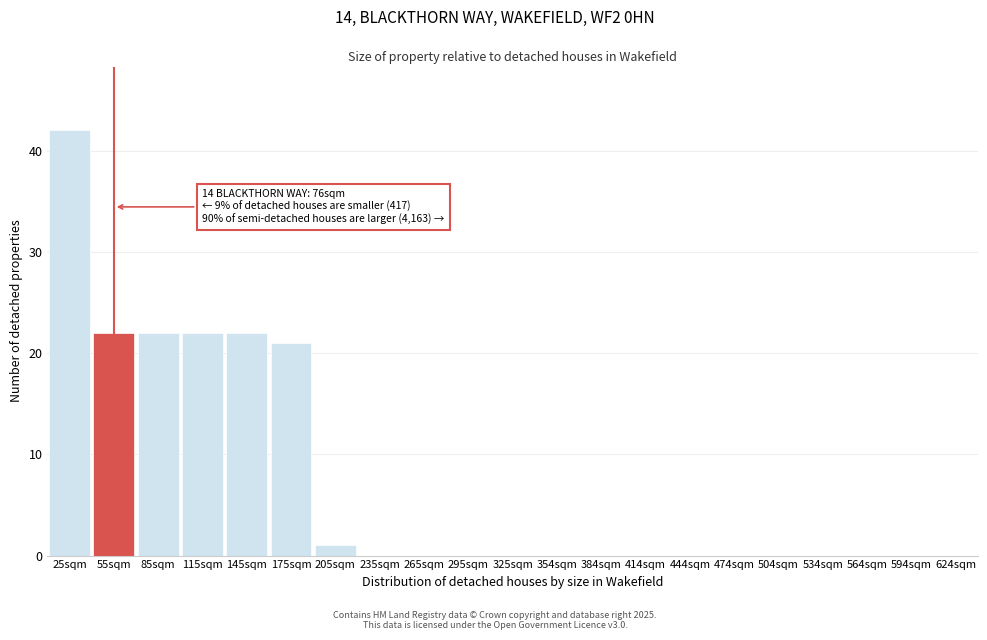

Reading right to left, extract all data points from this chart.

624sqm=0	594sqm=0	564sqm=0	534sqm=0	504sqm=0	474sqm=0	444sqm=0	414sqm=0	384sqm=0	354sqm=0	325sqm=0	295sqm=0	265sqm=0	235sqm=0	205sqm=1	175sqm=21	145sqm=22	115sqm=22	85sqm=22	55sqm=22	25sqm=42